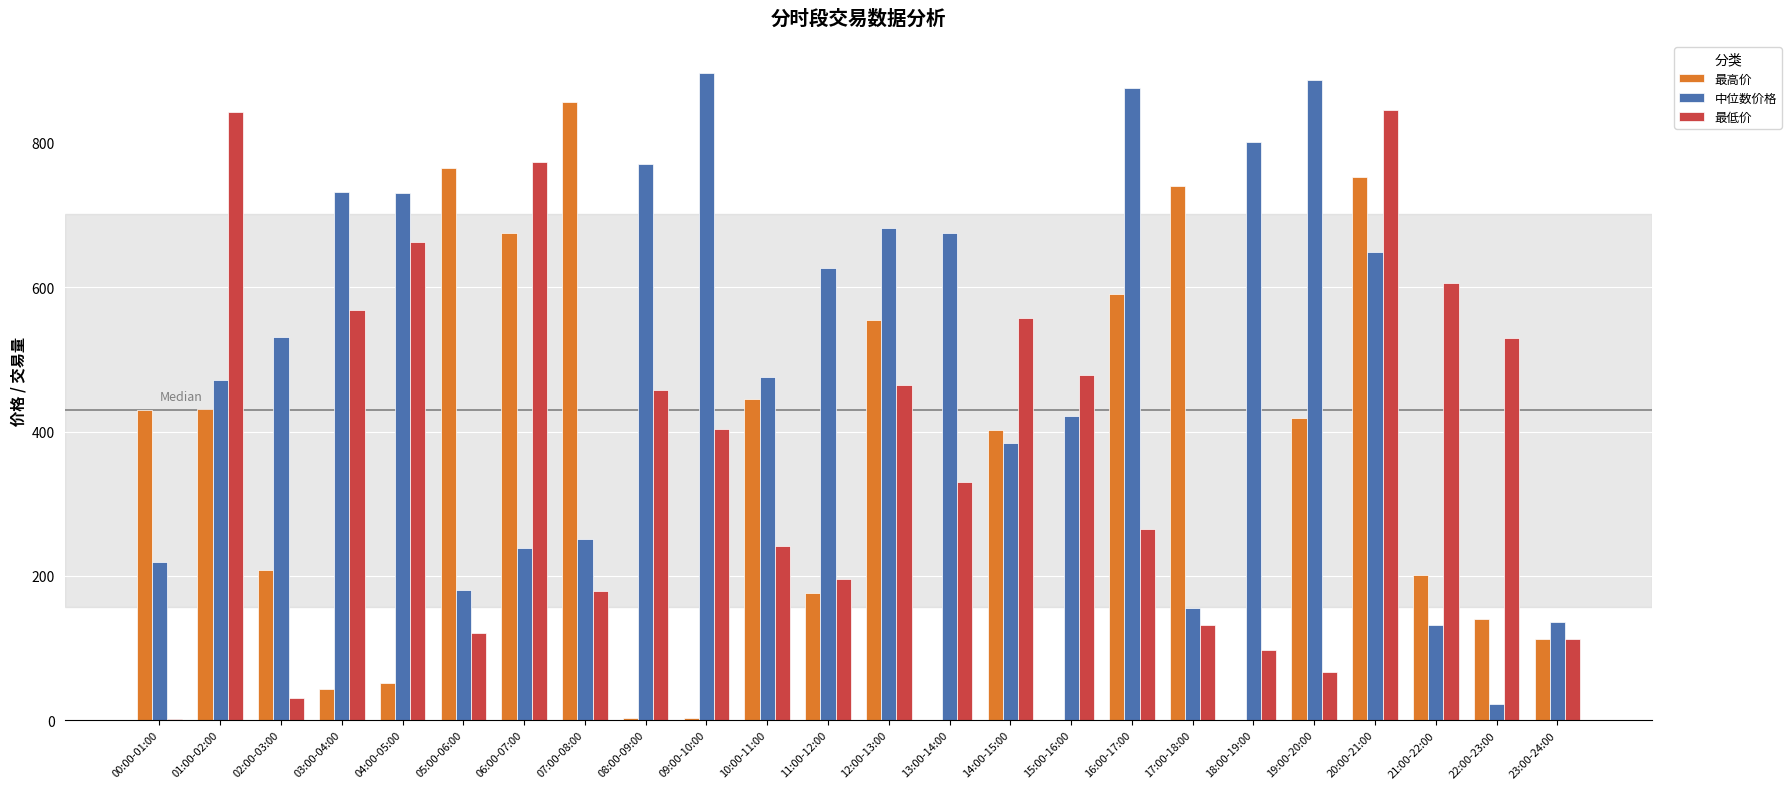

Is the value of 最低价 at 22:00-23:00 greater than the value of 最高价 at 09:00-10:00?

Yes